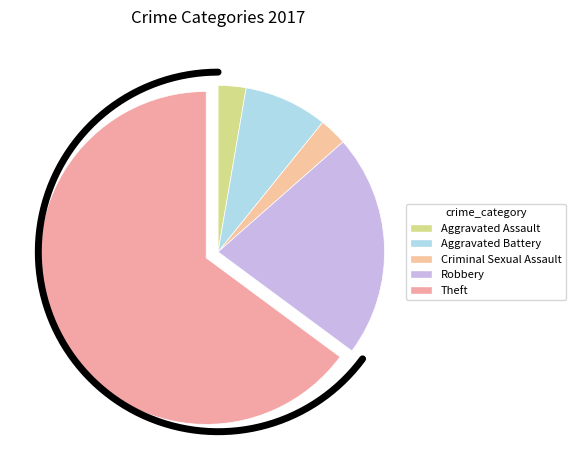

What is the ratio of the value at Theft to the value at Robbery?

3.0